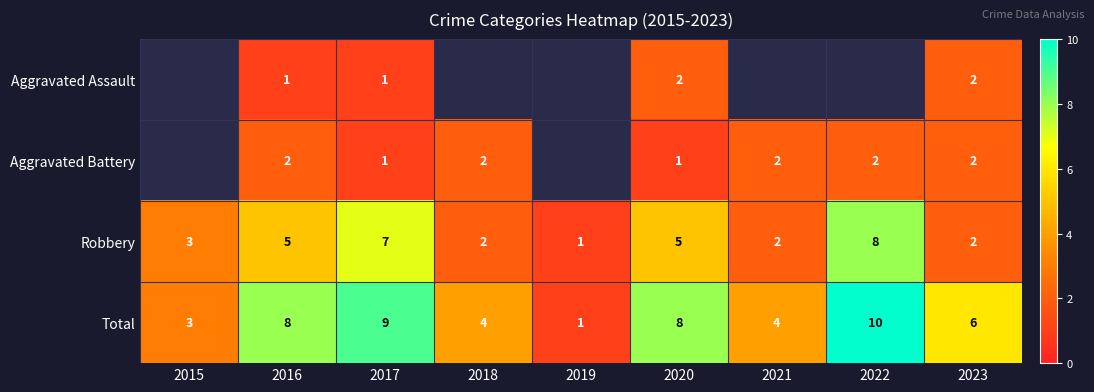

The Aggravated Battery series shows 3.6 at 2022. True or false?

False